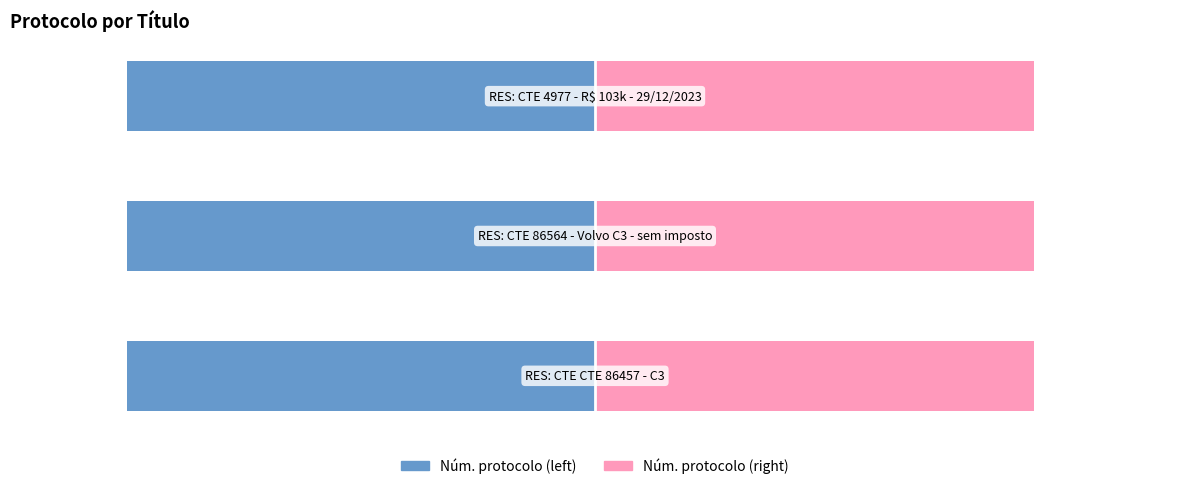

What is the difference between the highest and lowest values at 2?

155.0